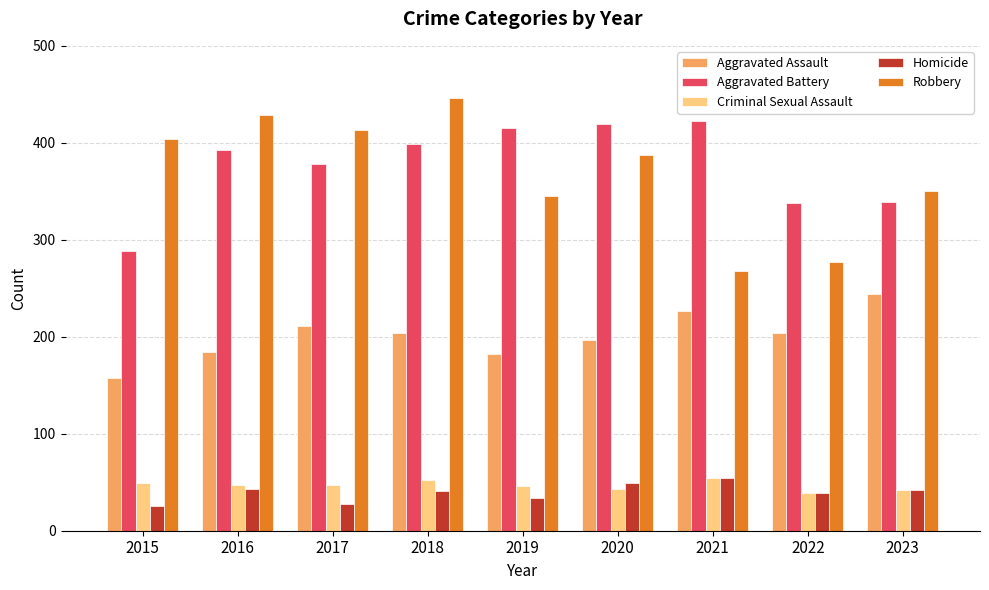

Which series has the largest total across all categories?

Aggravated Battery